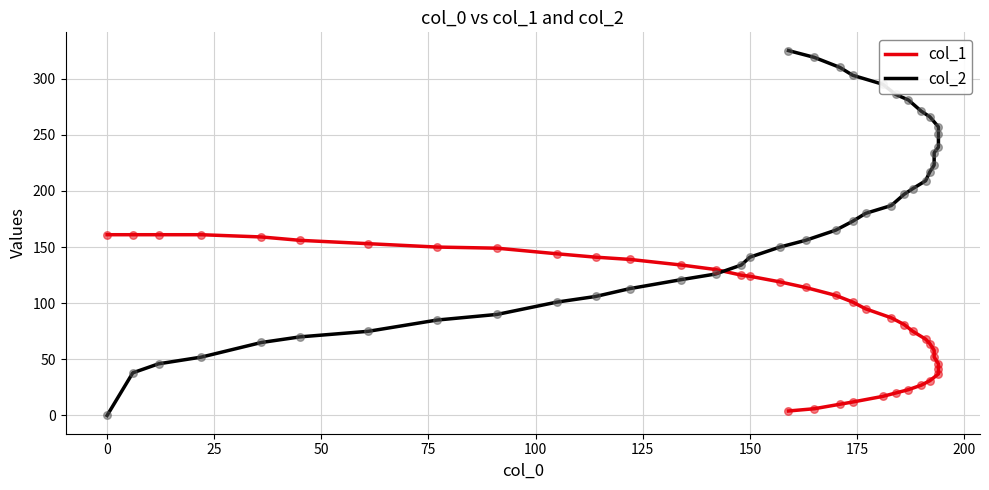

At how many categories does at least one series exceed 79?

40